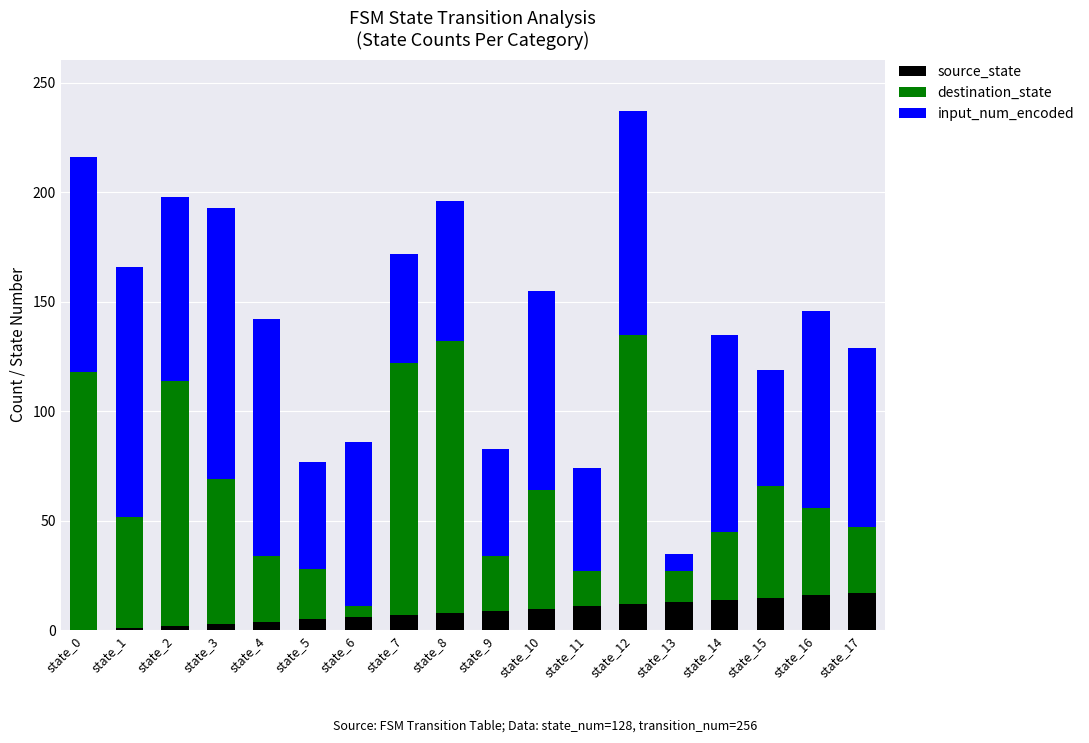

At which category is the sum across all series the highest?

state_12